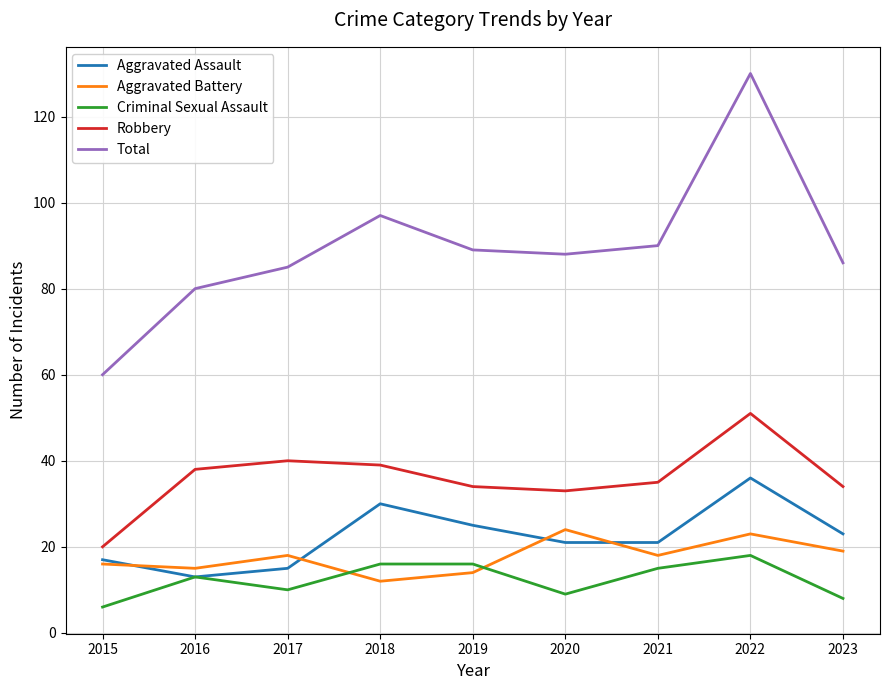

True or false: Aggravated Battery and Total intersect in this chart.

False